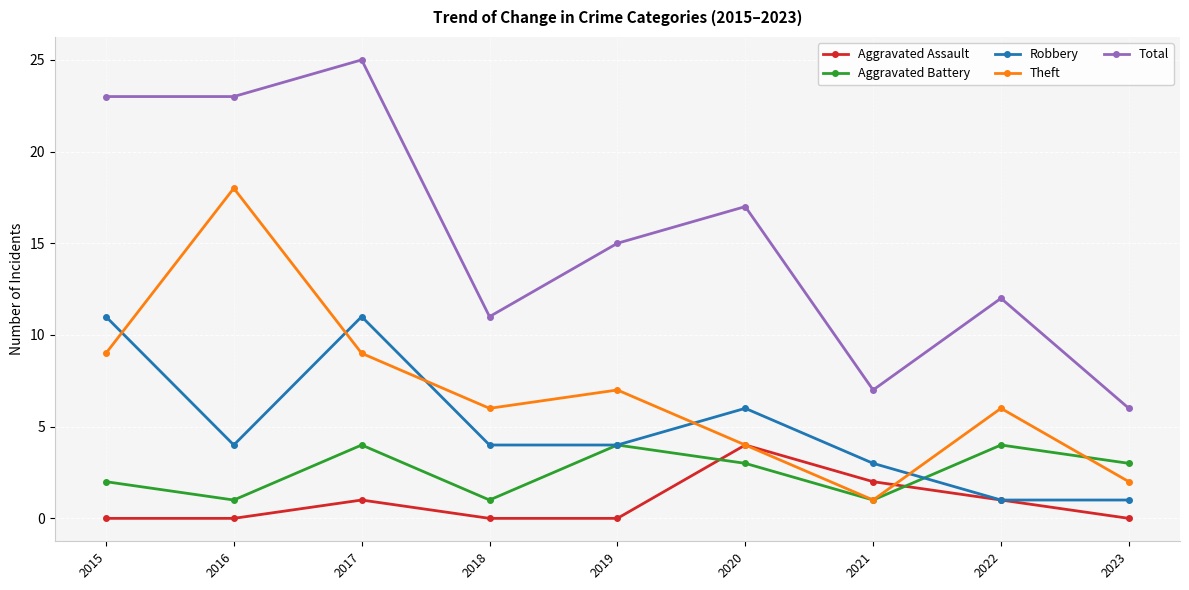

The Total series shows 4 at 2021. True or false?

False